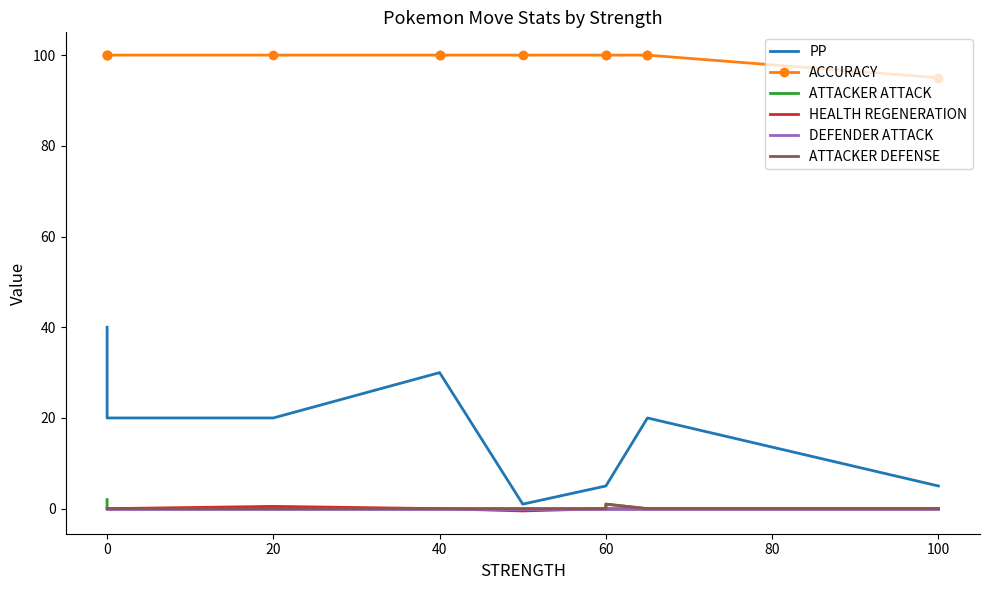

True or false: HEALTH REGENERATION and ATTACKER ATTACK cross at least once.

False